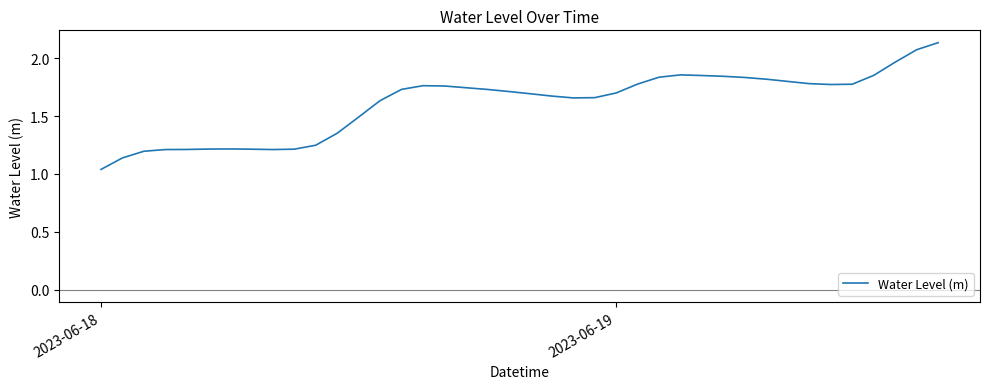

How many lines are shown in the chart?

1